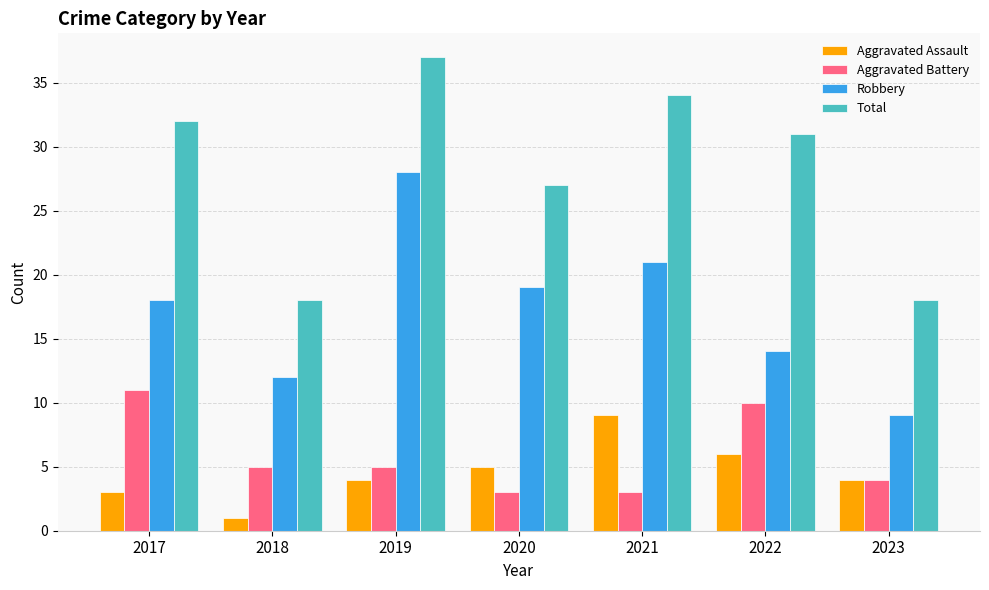

What is the value of the Total bar at the 1st from the left?

32